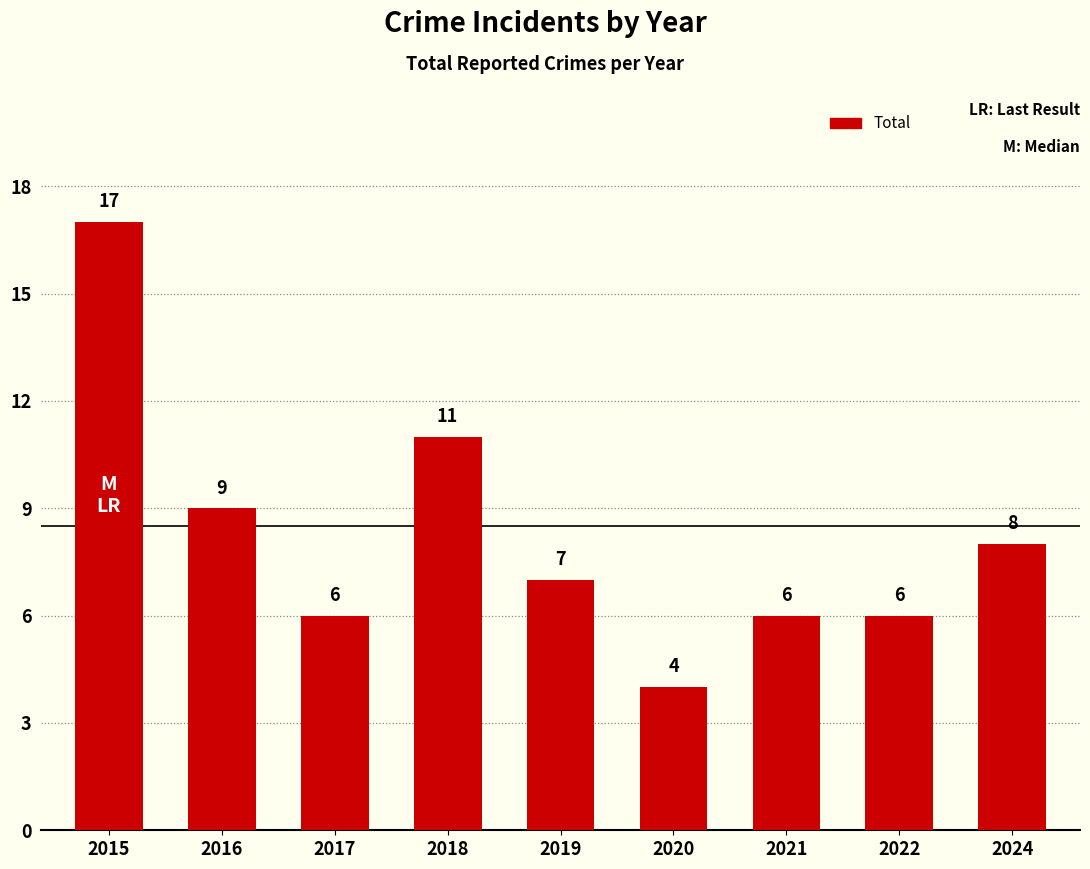

What is the value of the 8th bar from the left?

6